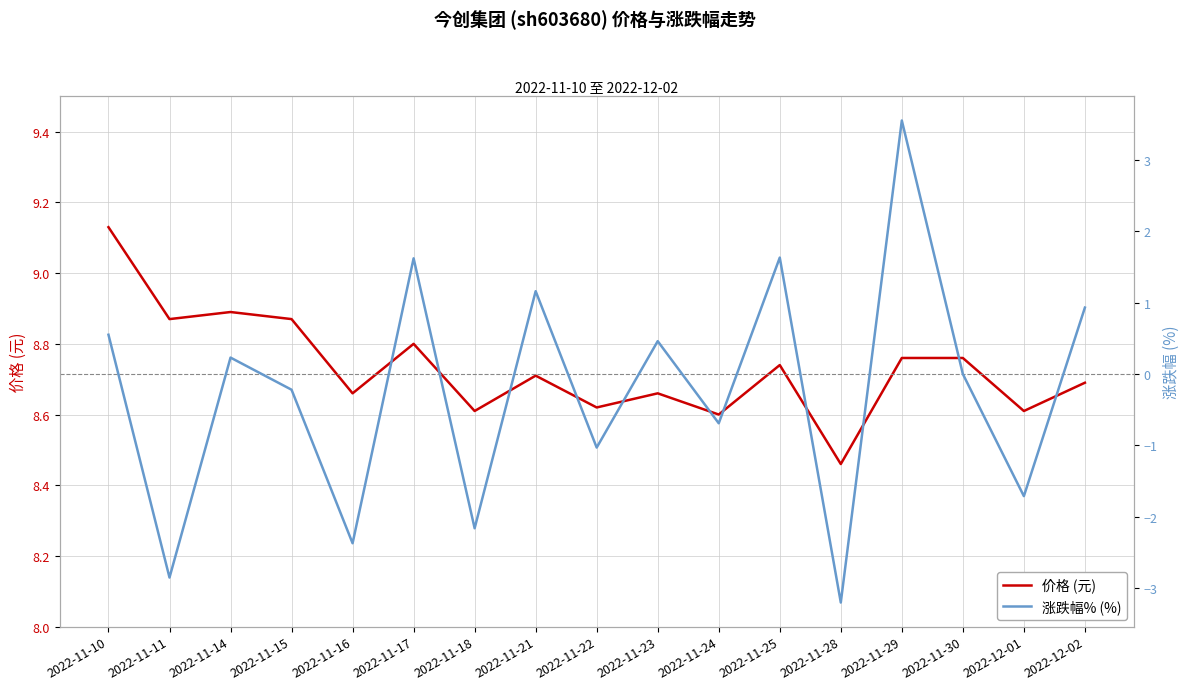

List the series in order of their peak value, highest first.

价格 (元), 涨跌幅% (%)